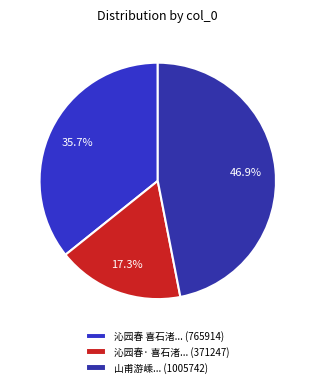

How many slices are in this pie chart?

3